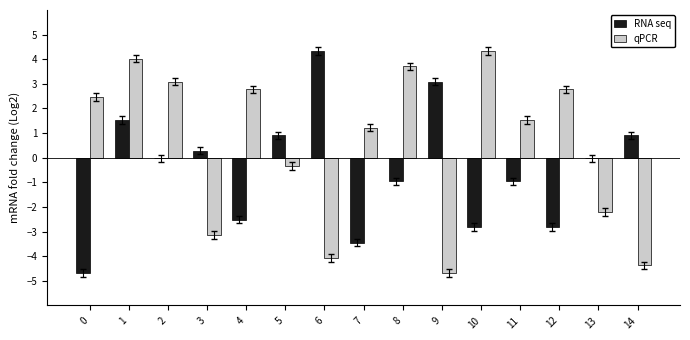

True or false: qPCR has a value of 1.9 at 7.

False